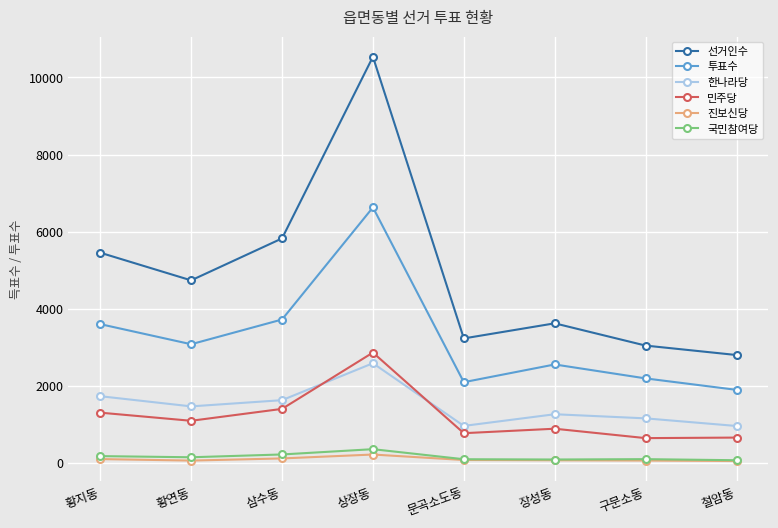

How many interior local peaks does the 한나라당 series have?

2